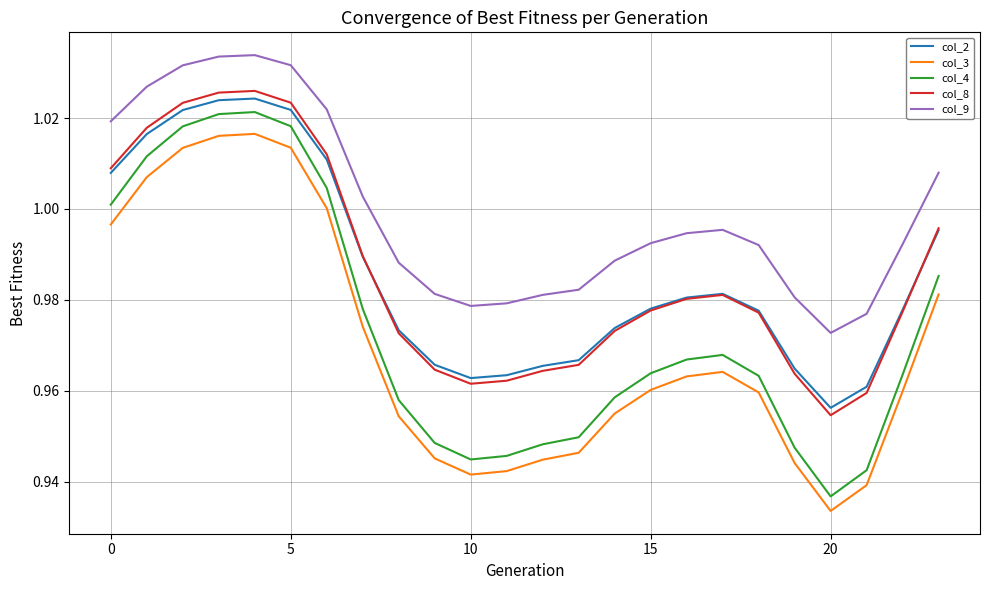

In col_9, how many points are lower than both neighbors (excluding endpoints)?

2